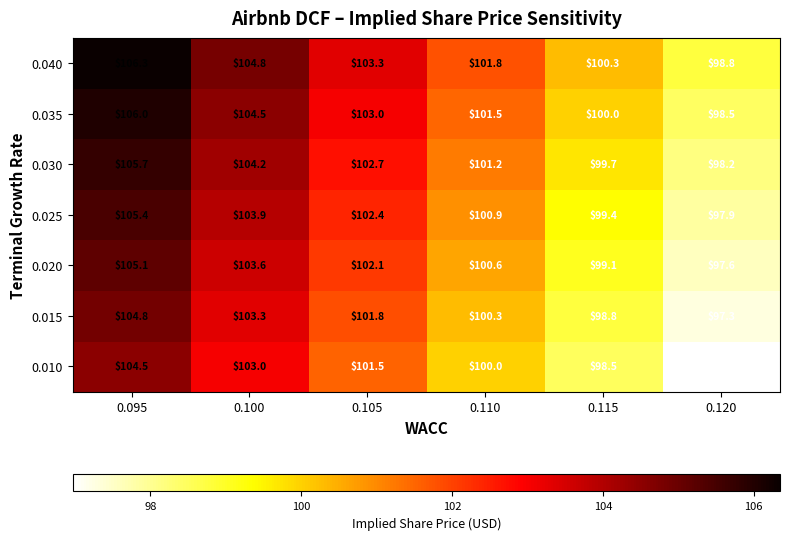

How many data points does each series have?

6